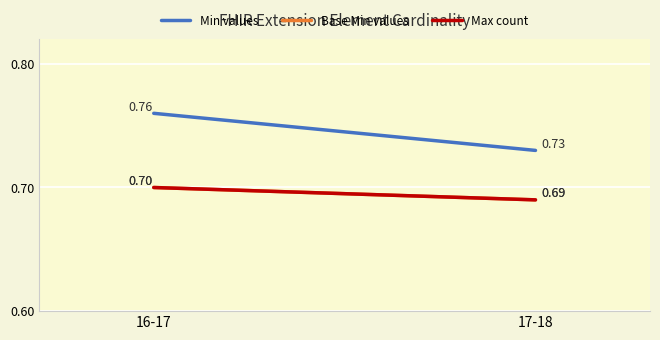

Count the Base Min values values in the range 0 to 1.

2